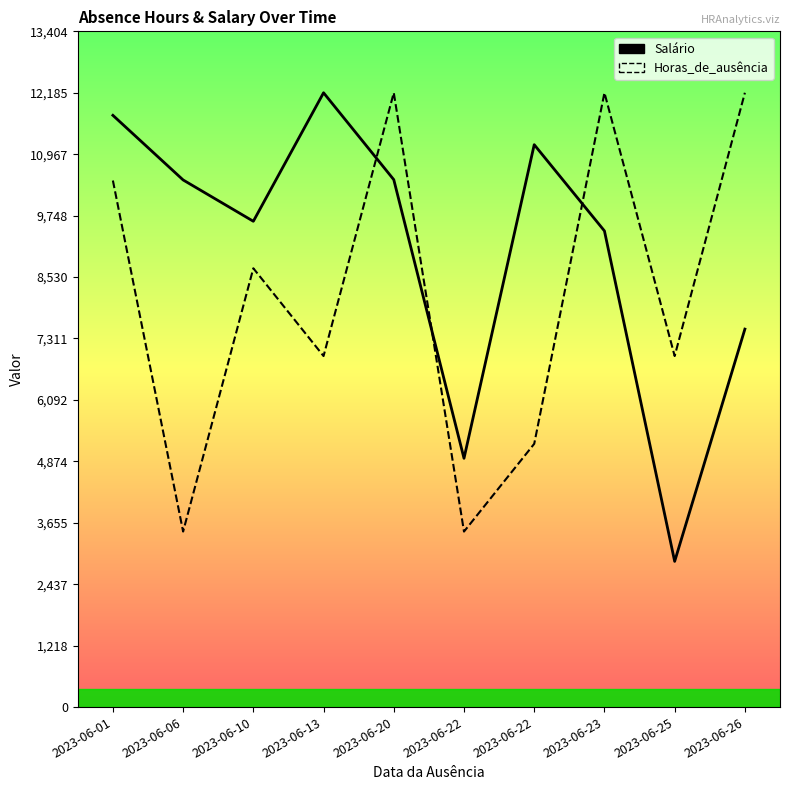

What is the average value of the Salário series?

9040.3